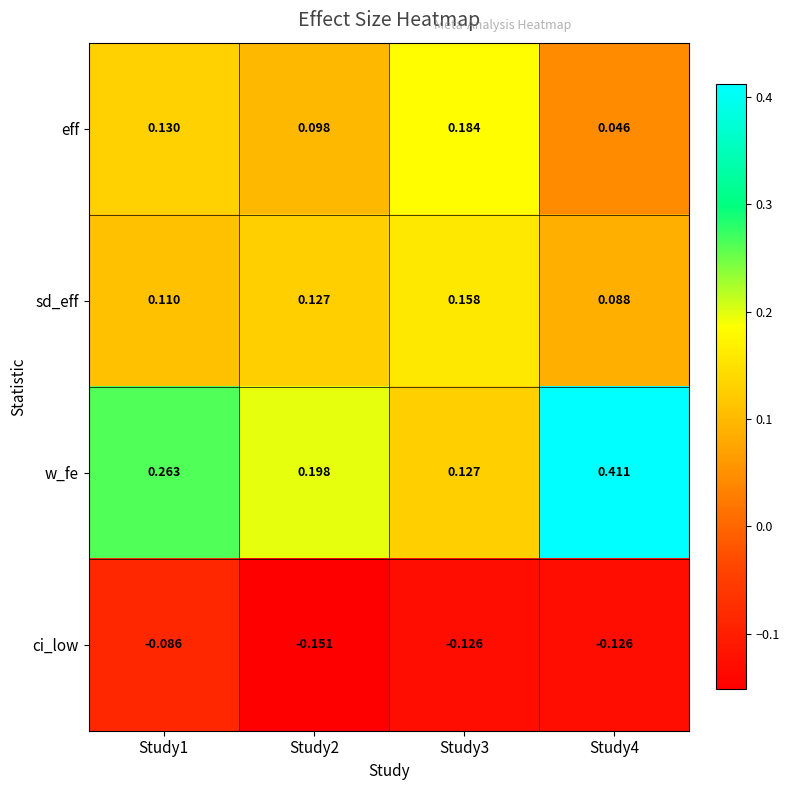

Rank the series at Study2 from lowest to highest value.

ci_low, eff, sd_eff, w_fe